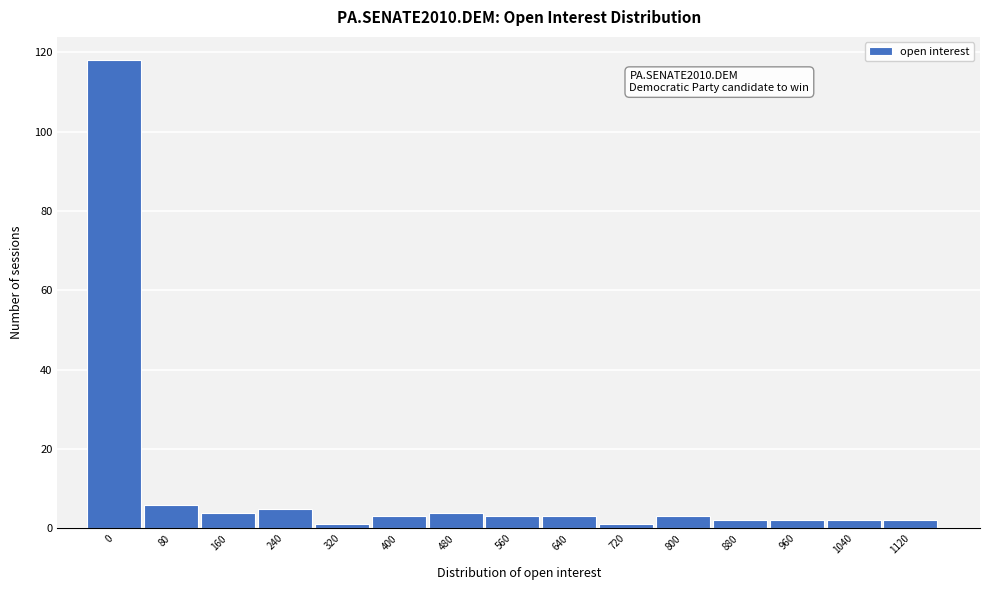

Reading left to right, extract all data points from this chart.

118	6	4	5	1	3	4	3	3	1	3	2	2	2	2